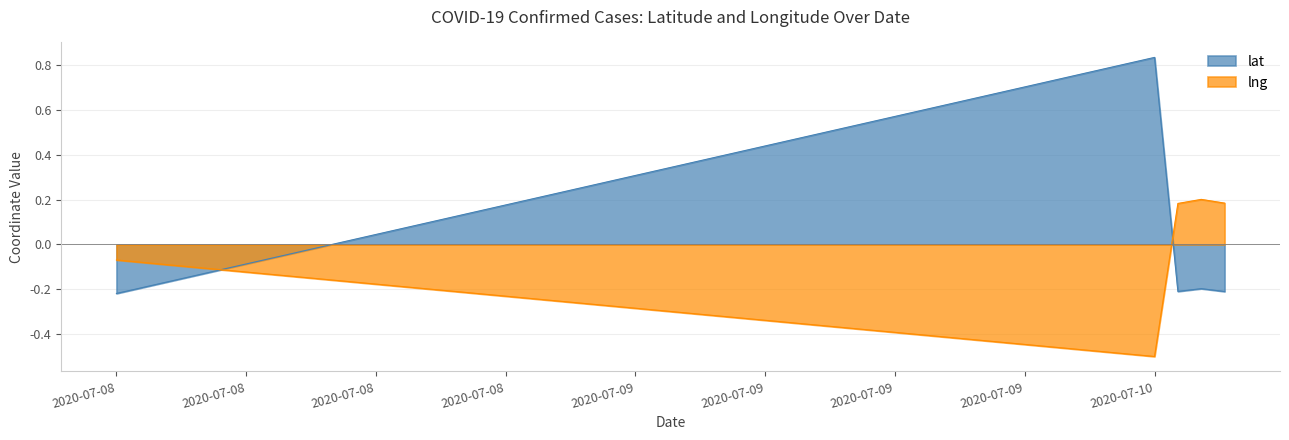

Which category has the lowest value in the lng series?

2020-07-10